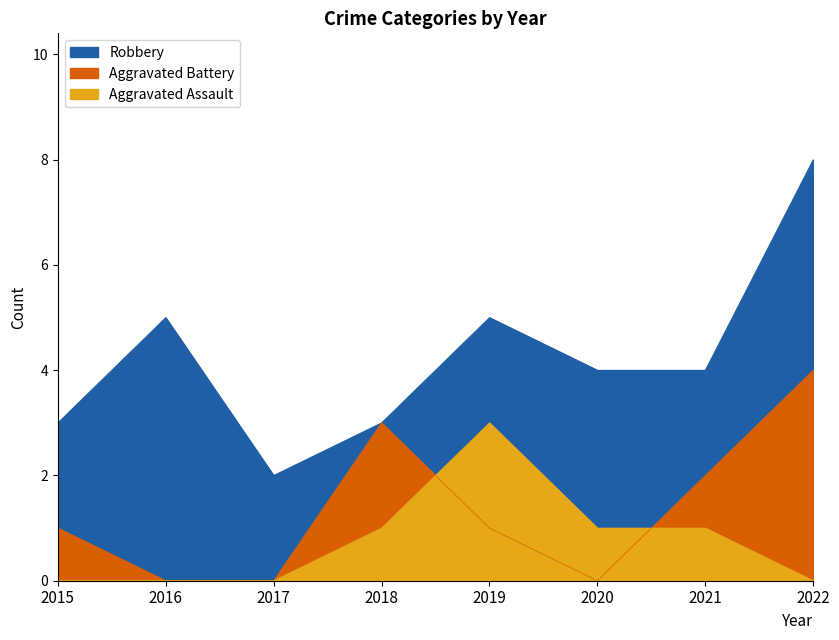

Reading right to left, list all the values displayed in this chart.

Robbery: 8	4	4	5	3	2	5	3
Aggravated Battery: 4	2	0	1	3	0	0	1
Aggravated Assault: 0	1	1	3	1	0	0	0